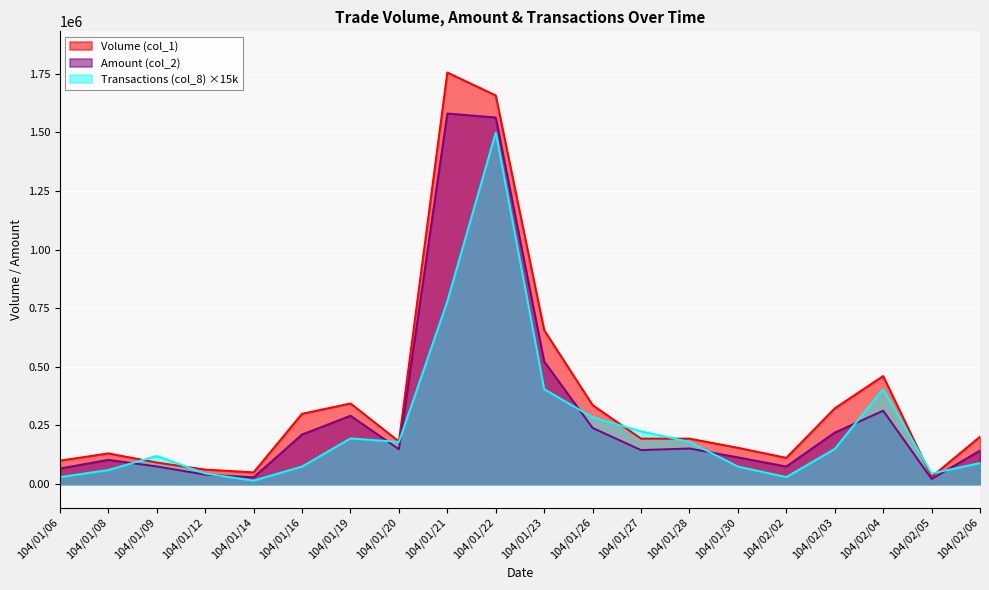

True or false: Volume (col_1) has more than 1 interior local peaks.

True